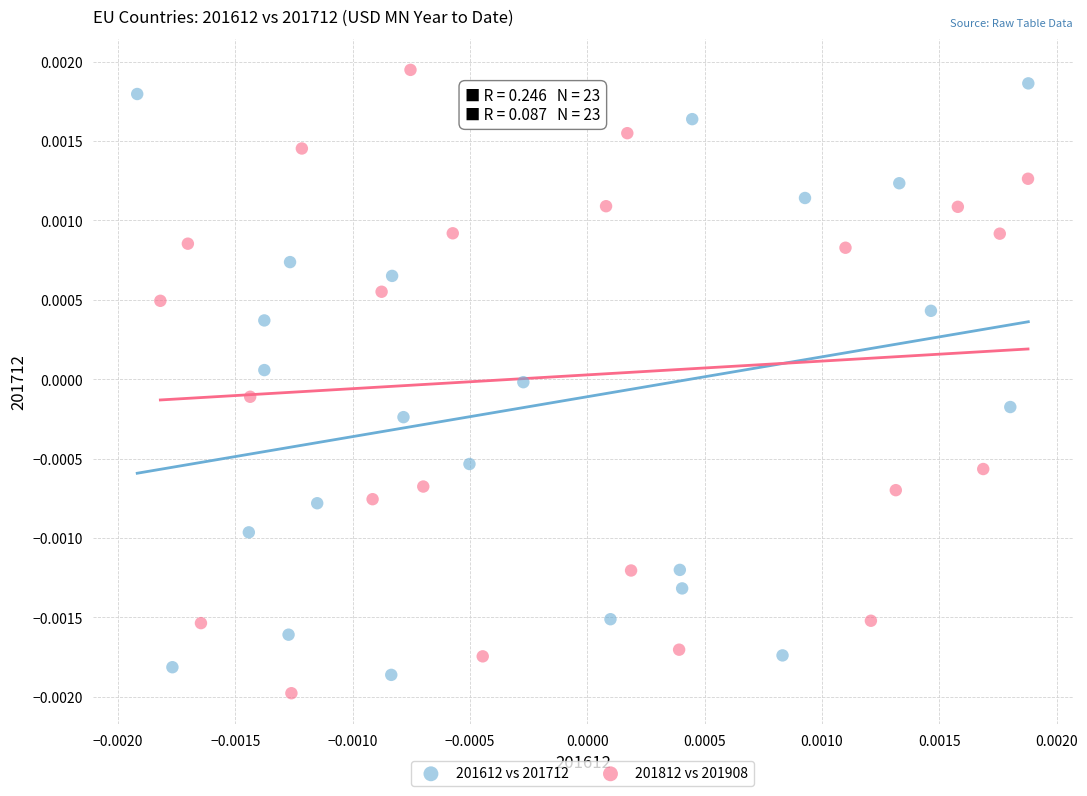

Which series contains the highest Y value?

201812 vs 201908